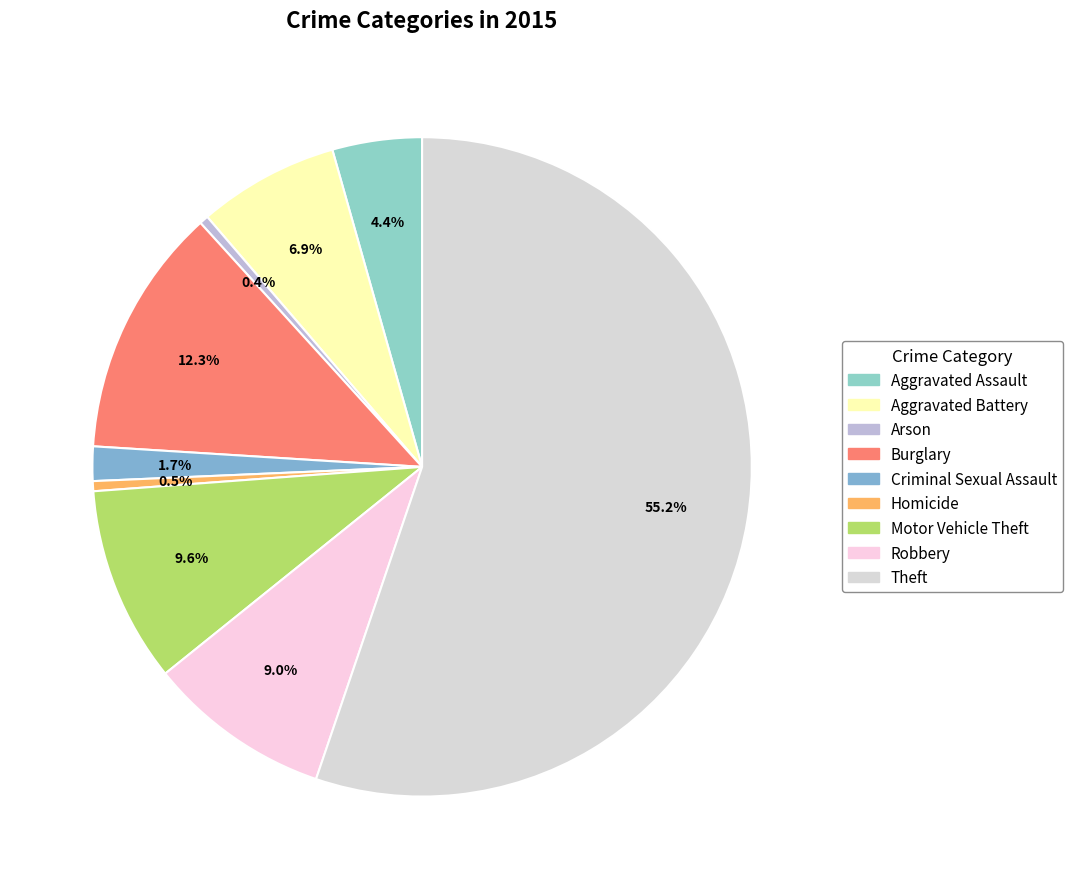

What is the majority slice?

Theft